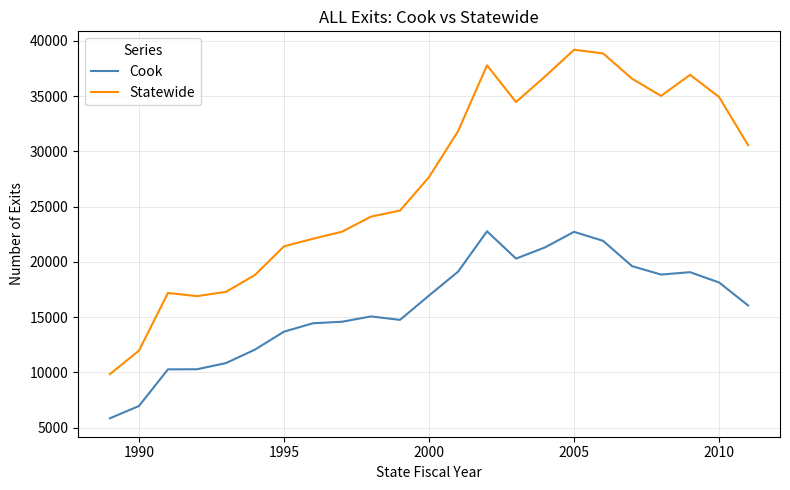

Which series has the largest range (max minus min)?

Statewide